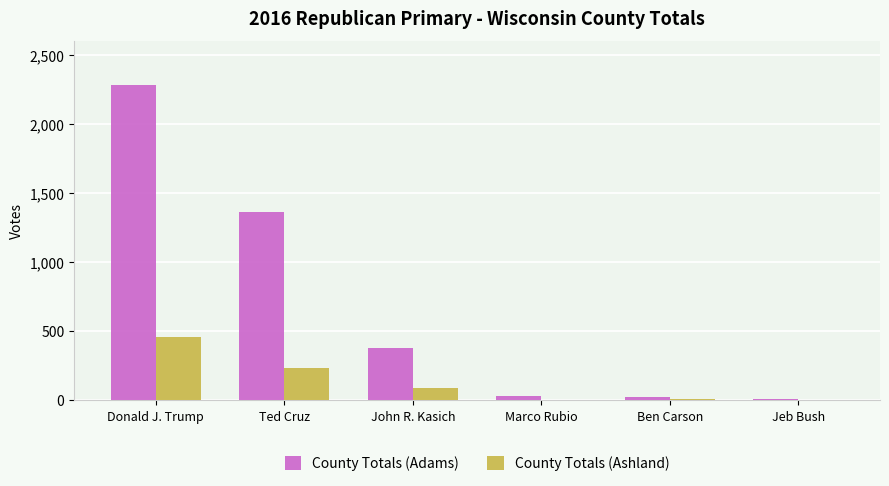

At which category is the sum across all series the highest?

Donald J. Trump